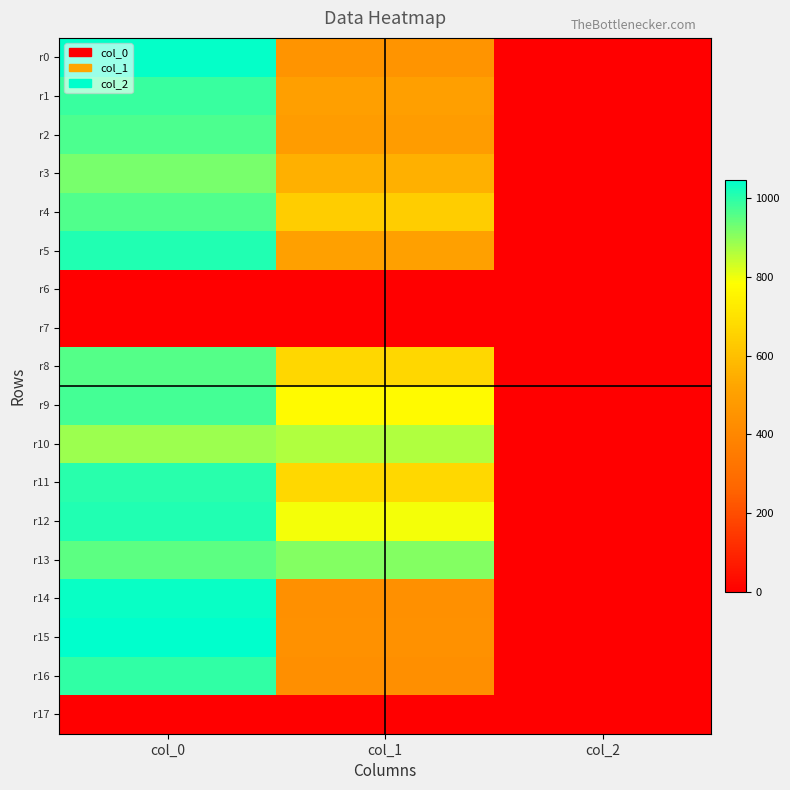

Rank the series at col_1 from highest to lowest value.

r13, r10, r12, r9, r11, r8, r4, r3, r5, r1, r2, r0, r15, r14, r16, r6, r7, r17